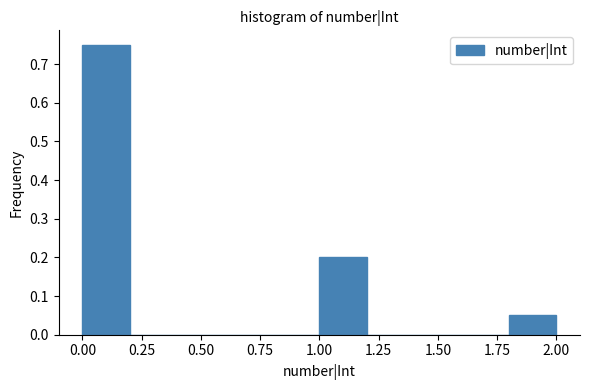

Over which range of the x-axis is the bar tallest?

0.0 to 0.2